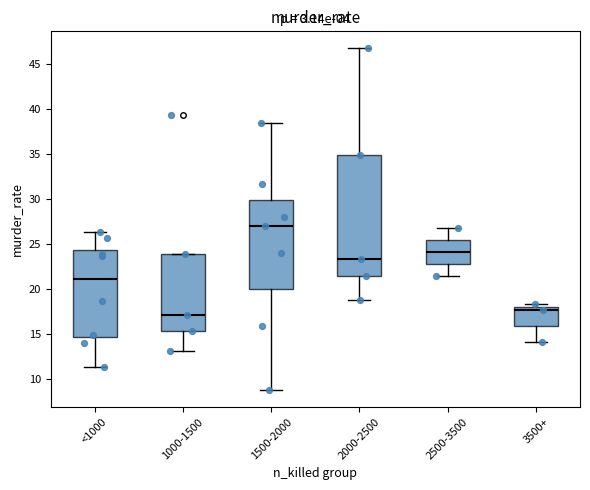

Where is the upper edge of the box for 3500+ on the y-axis? The values are not printed on the chart, so give them approximately, as read against the axis.

18.0